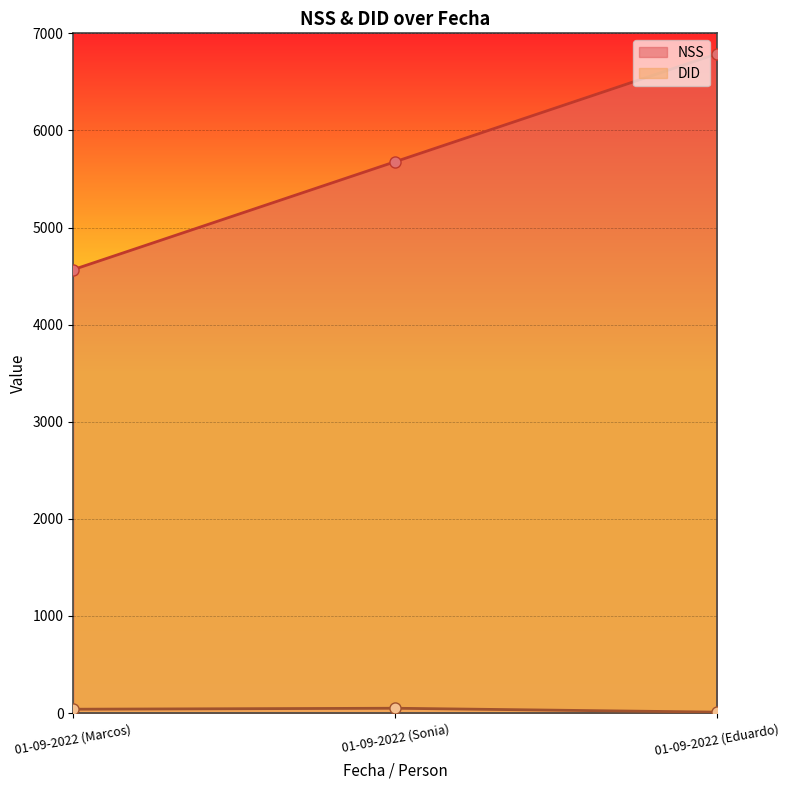

Which label corresponds to the smallest value in the chart?

01-09-2022 (Eduardo)